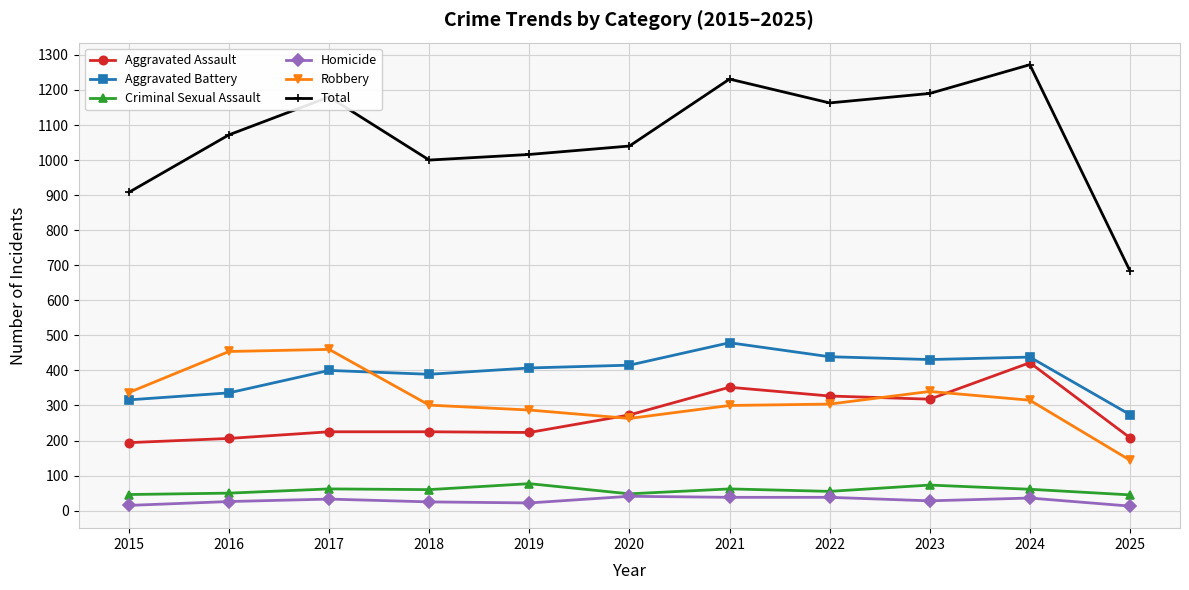

What is the difference between the highest and lowest values at 2015?

893